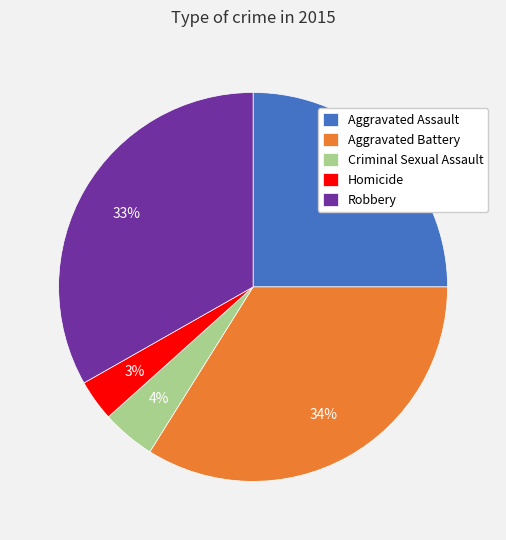

Which has a higher value, Criminal Sexual Assault or Robbery?

Robbery